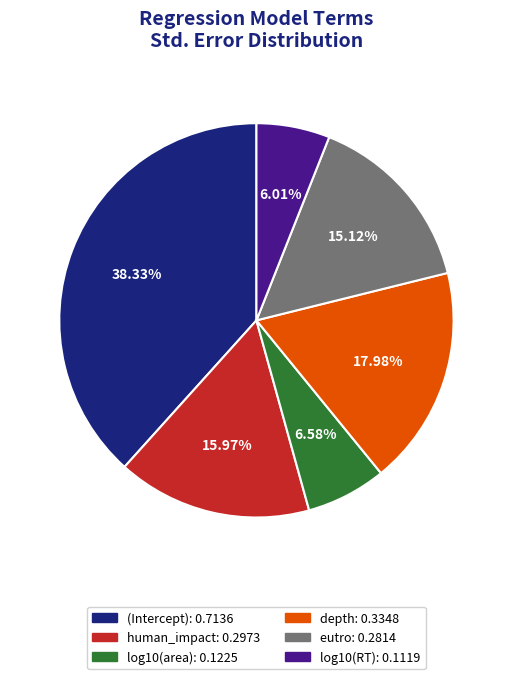

Does log10(area) represent more than half of the total?

No